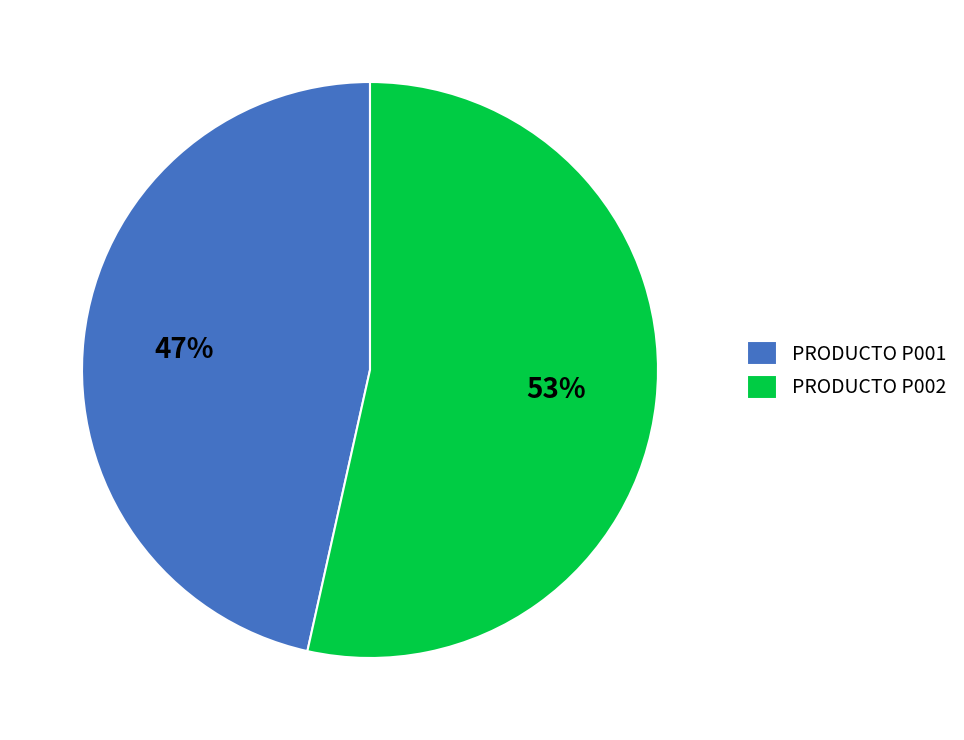

Rank the categories by value from lowest to highest.

PRODUCTO P001, PRODUCTO P002